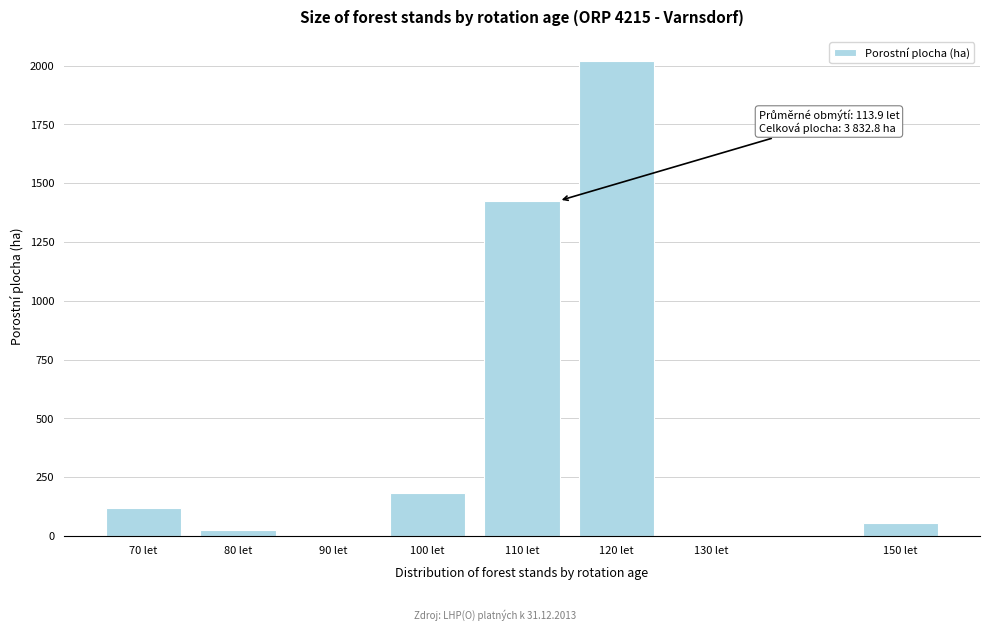

What is the sum of all values?

3832.8